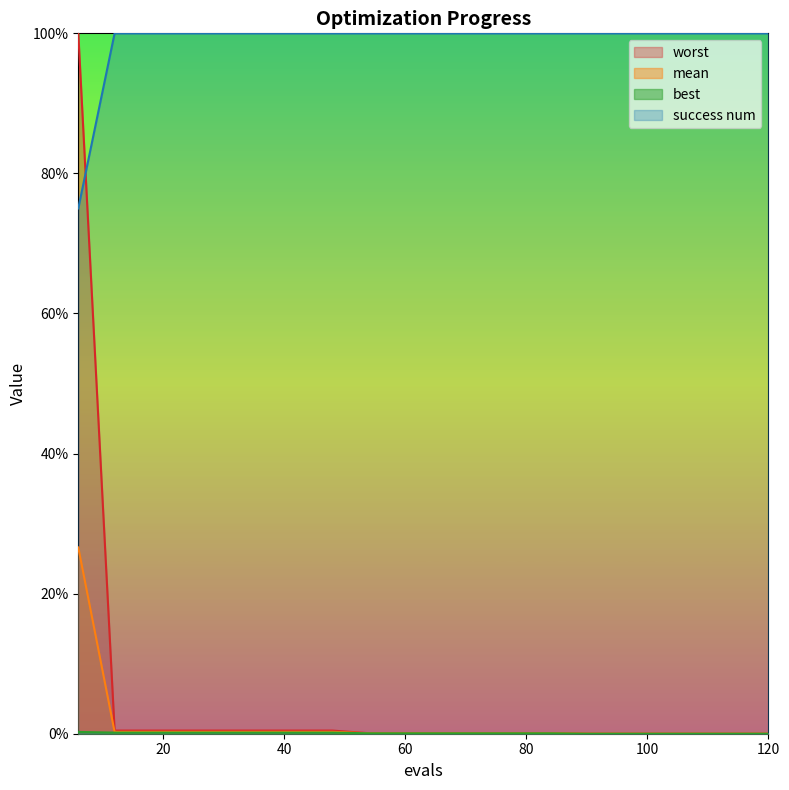

At which label is best closest to 0?

90